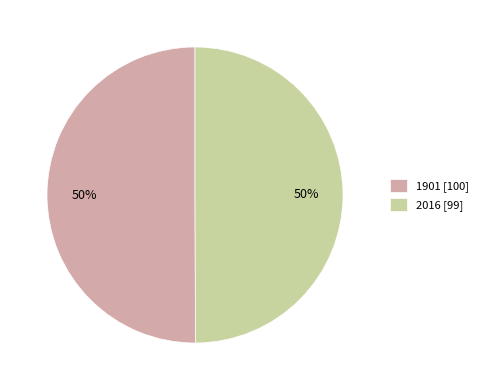

How many slices are in this pie chart?

2